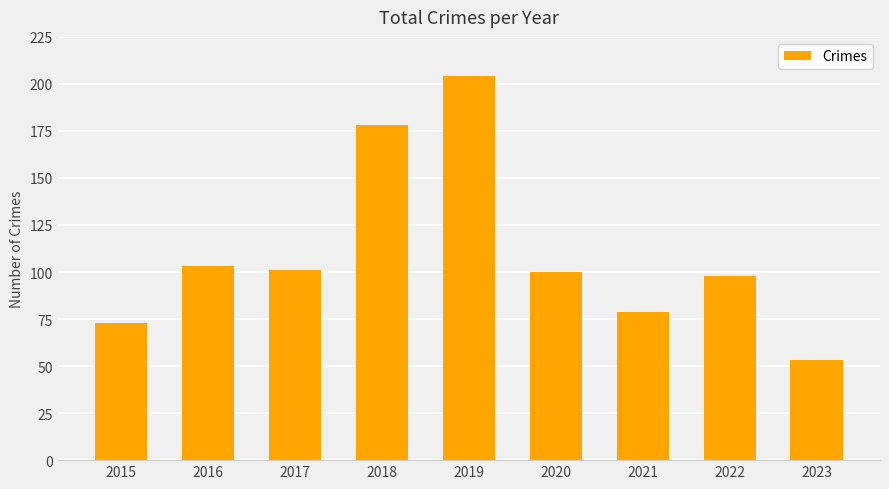

What is the minimum value shown in the chart?

53